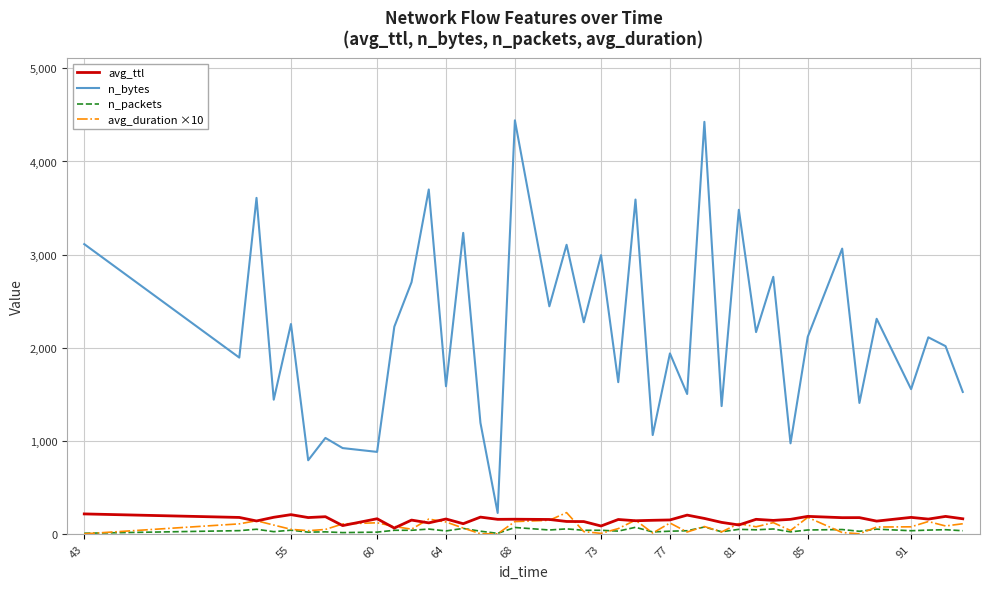

Which series has the largest total across all categories?

n_bytes